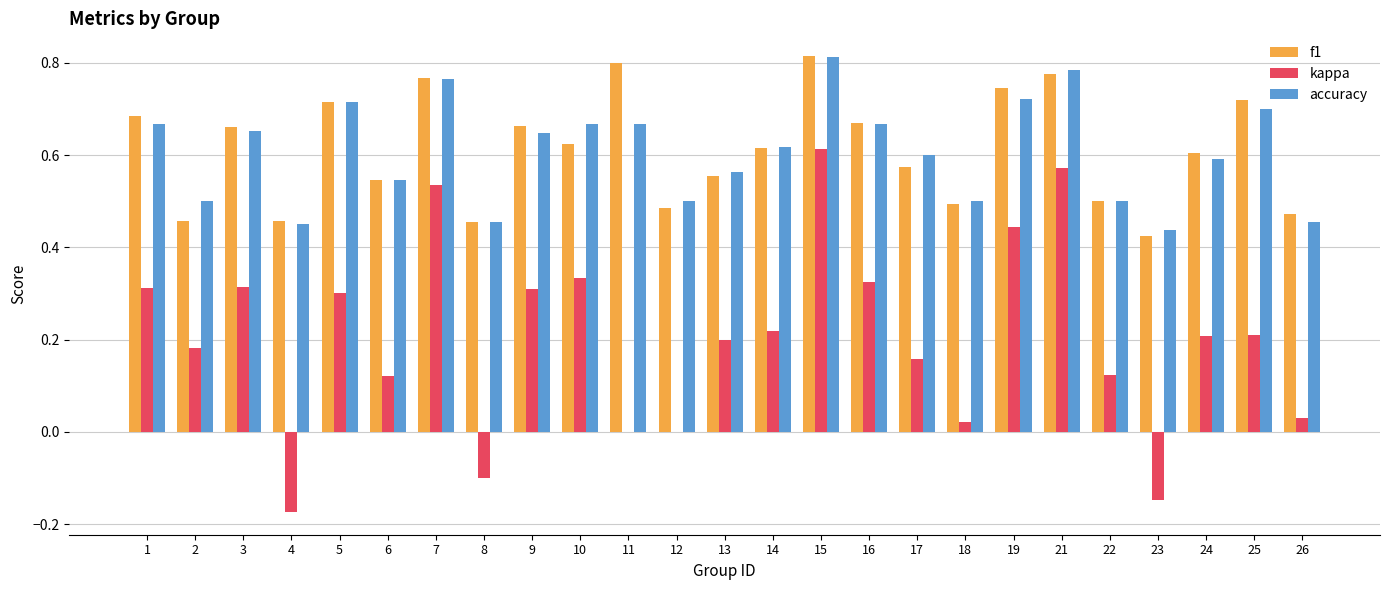

The value of accuracy at 5 is 0.5. True or false?

False